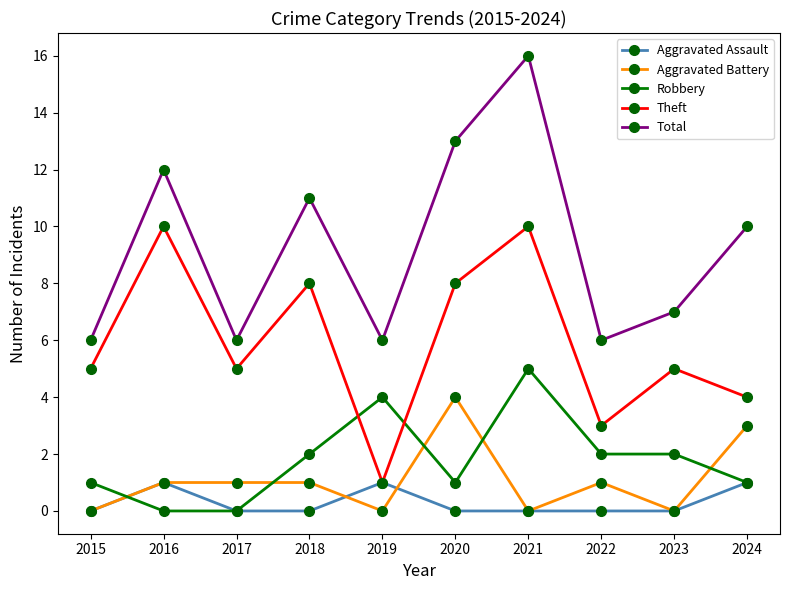

What are all the series names shown in the legend?

Aggravated Assault, Aggravated Battery, Robbery, Theft, Total